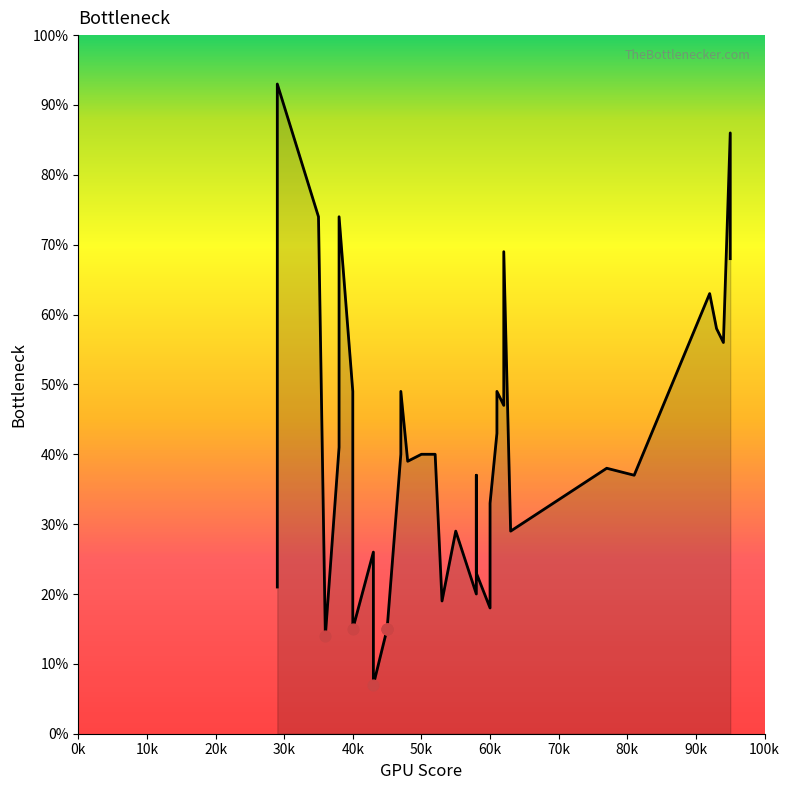

Approximately how many times larger is the value at 77 compared to 60?

1.2